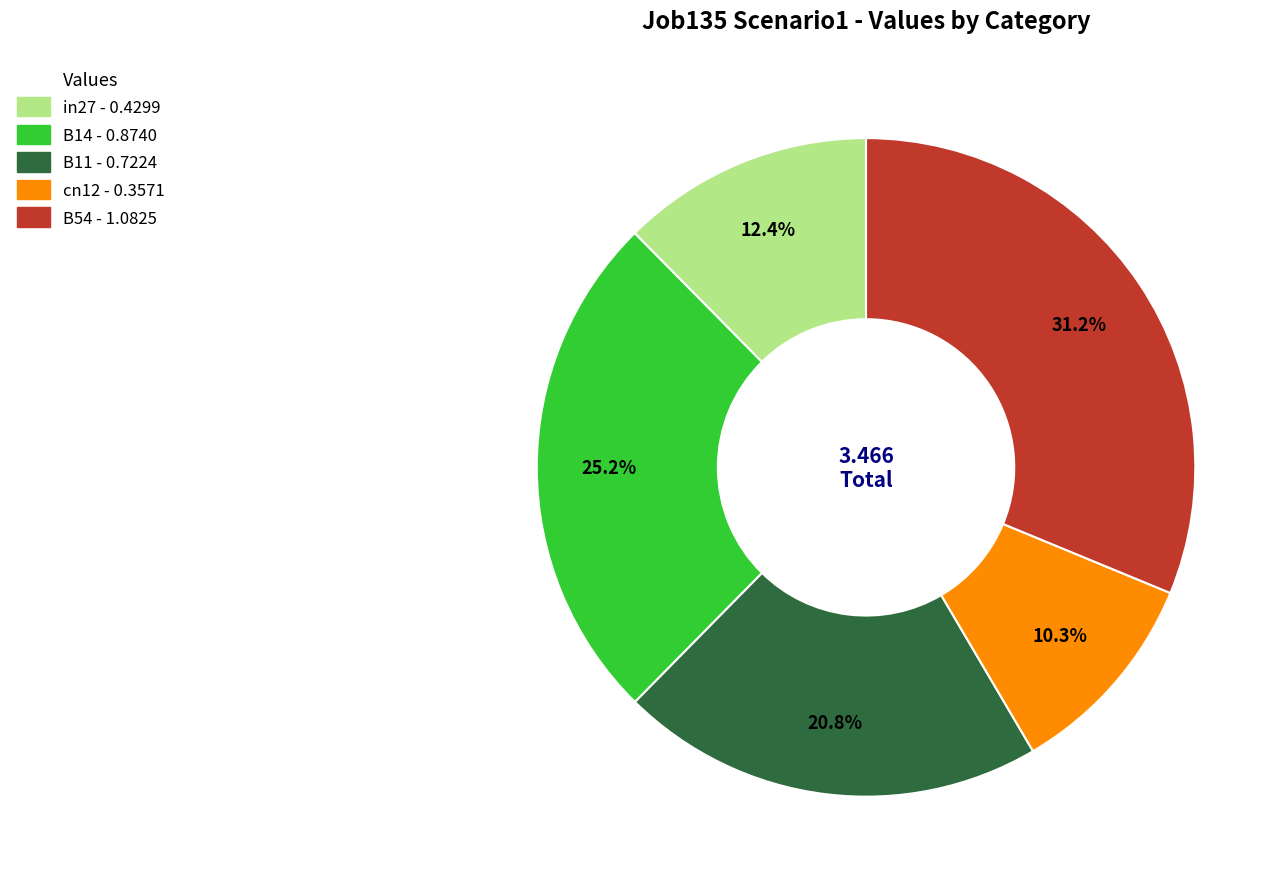

Do cn12 and in27 together represent more than half of the pie?

No